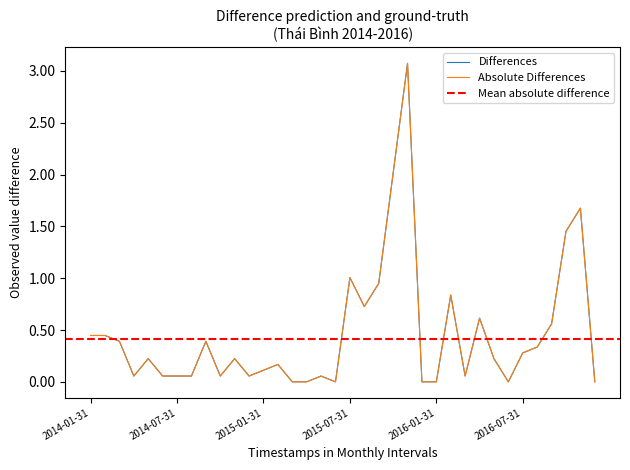

True or false: Absolute Observed has more than 0 interior local peaks.

True